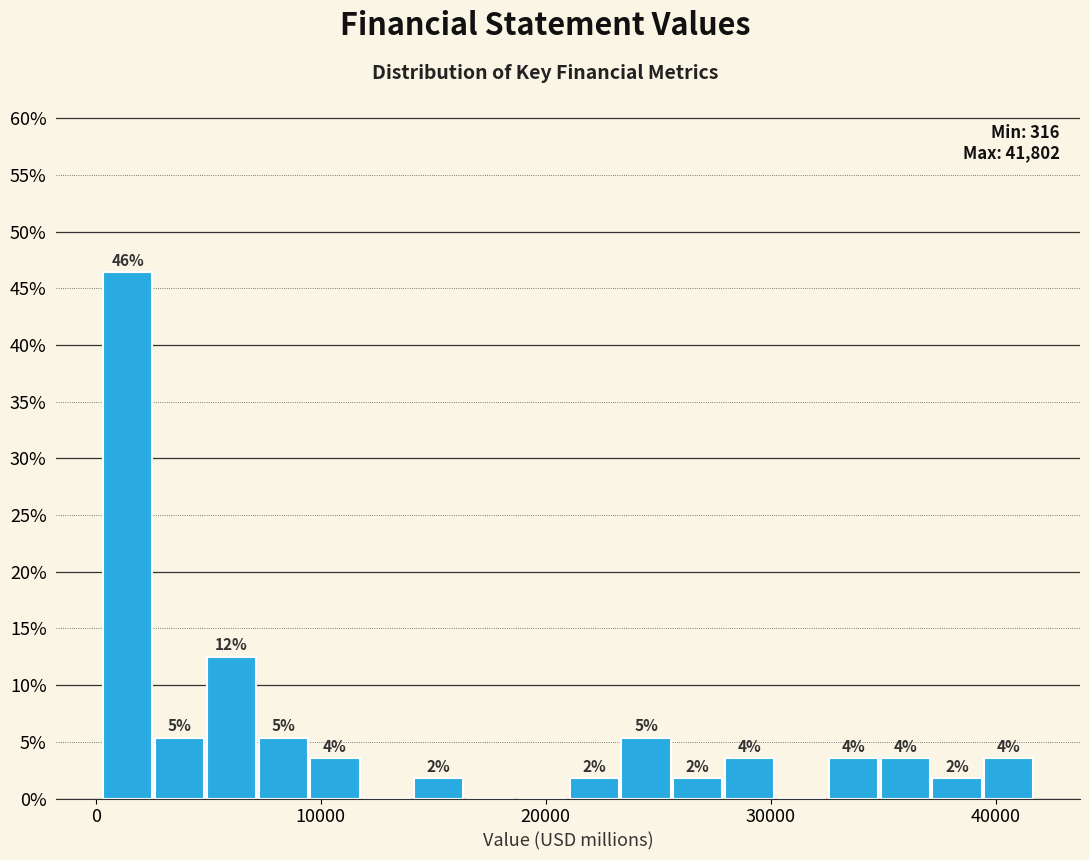

Read against the x-axis, roughly where is the centre of the tallest bar?

1000